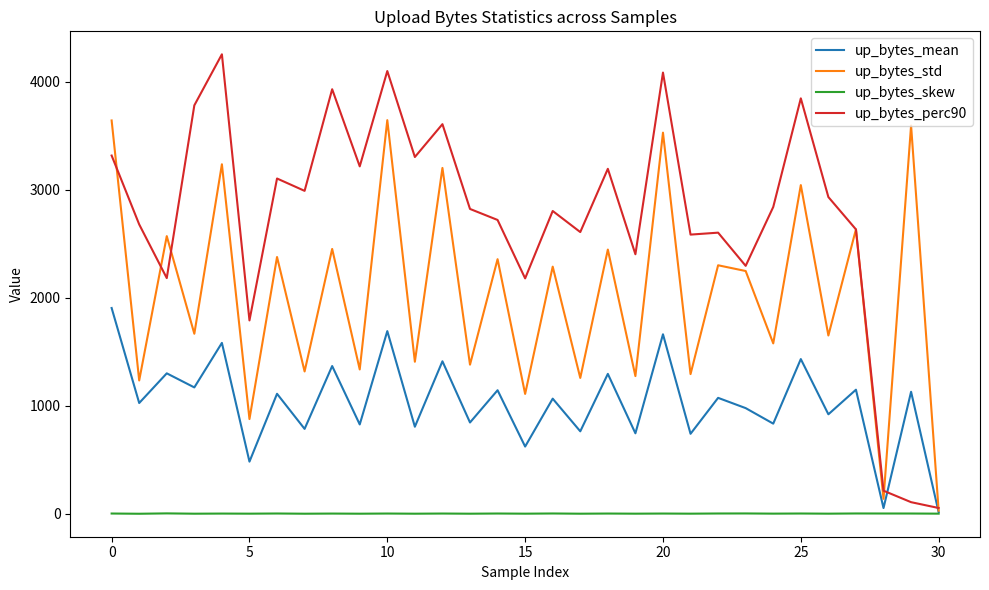

Rank the series by their maximum value, from highest to lowest.

up_bytes_perc90, up_bytes_std, up_bytes_mean, up_bytes_skew